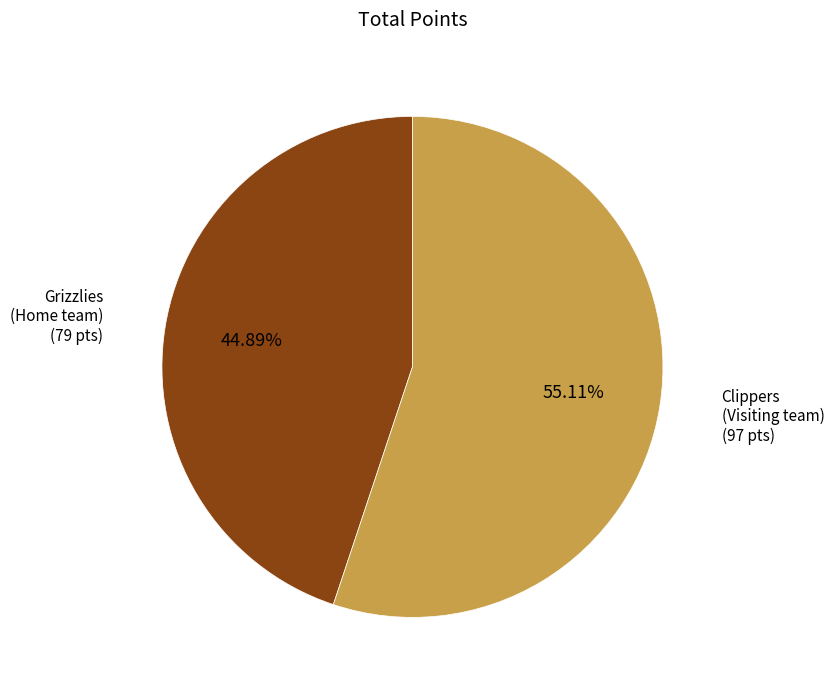

Is there a majority slice in this chart?

Yes